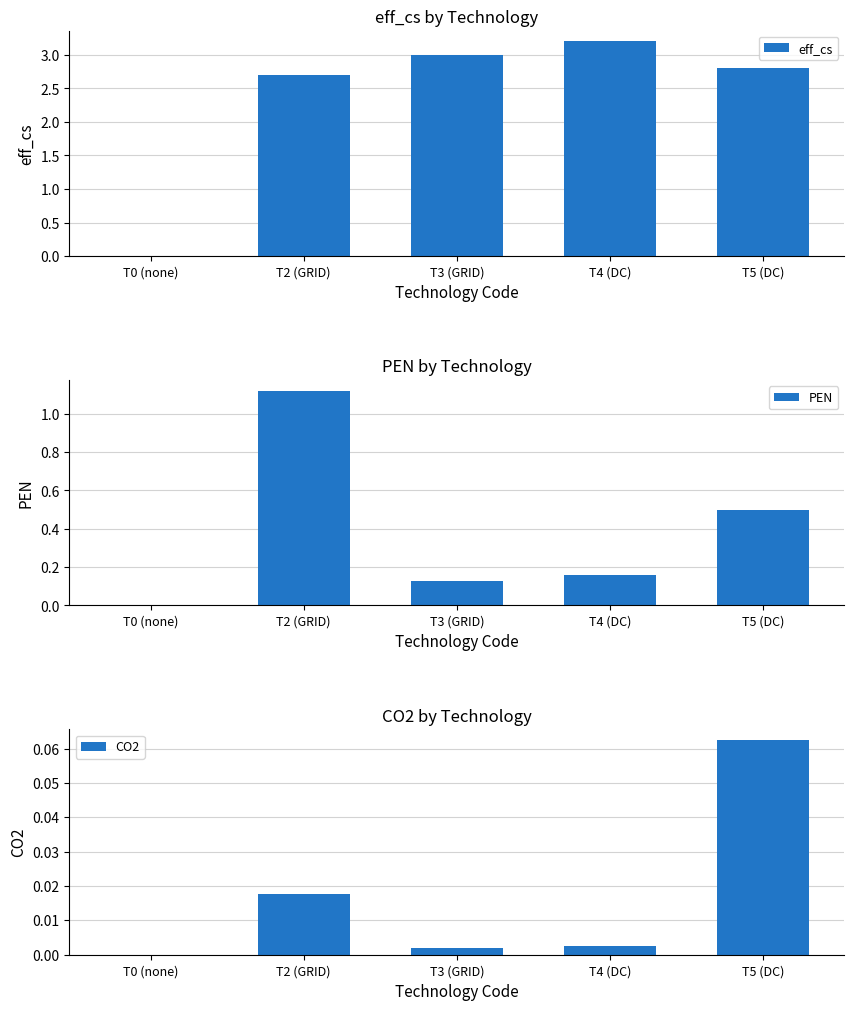

Which category has the lowest value in the eff_cs series?

T0 (none)